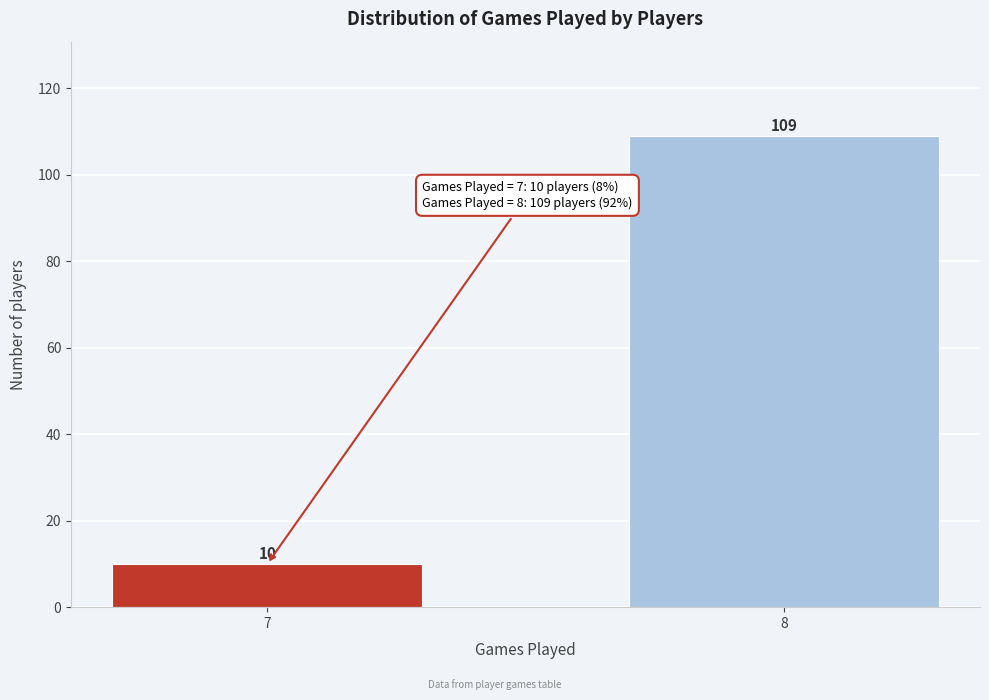

Reading left to right, what are all the values shown in this chart?

7=10	8=109